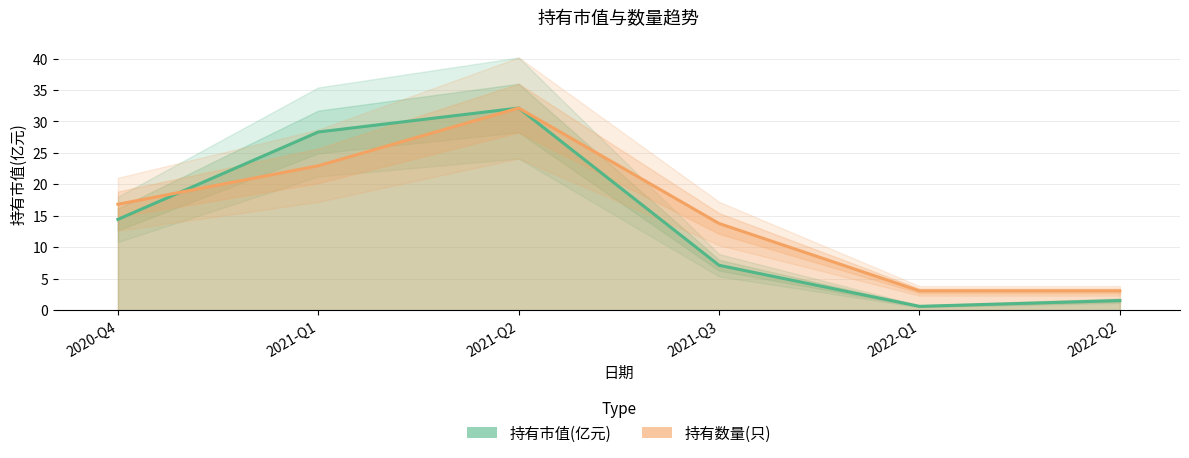

What position from the right is 2021-Q3?

3